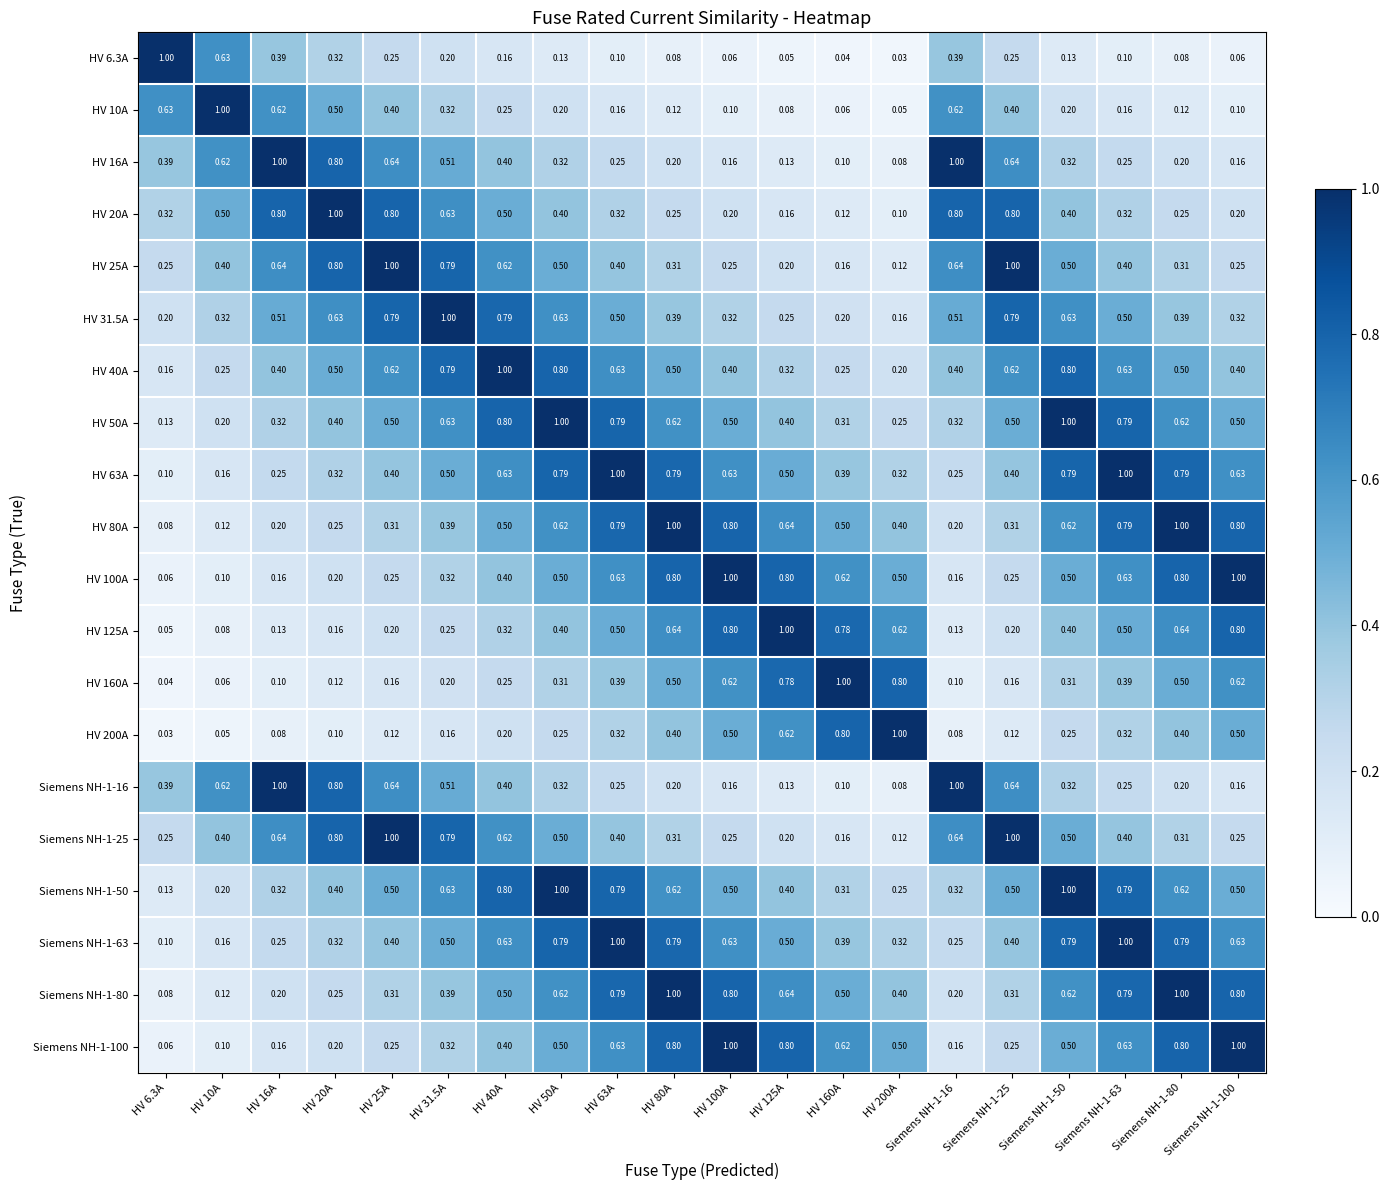

Reading left to right, list all the values displayed in this chart.

HV 6.3A: HV 6.3A=1.0	HV 10A=0.6	HV 16A=0.4	HV 20A=0.3	HV 25A=0.2	HV 31.5A=0.2	HV 40A=0.2	HV 50A=0.1	HV 63A=0.1	HV 80A=0.1	HV 100A=0.1	HV 125A=0.1	HV 160A=0.0	HV 200A=0.0	Siemens NH-1-16=0.4	Siemens NH-1-25=0.2	Siemens NH-1-50=0.1	Siemens NH-1-63=0.1	Siemens NH-1-80=0.1	Siemens NH-1-100=0.1
HV 10A: HV 6.3A=0.6	HV 10A=1.0	HV 16A=0.6	HV 20A=0.5	HV 25A=0.4	HV 31.5A=0.3	HV 40A=0.2	HV 50A=0.2	HV 63A=0.2	HV 80A=0.1	HV 100A=0.1	HV 125A=0.1	HV 160A=0.1	HV 200A=0.1	Siemens NH-1-16=0.6	Siemens NH-1-25=0.4	Siemens NH-1-50=0.2	Siemens NH-1-63=0.2	Siemens NH-1-80=0.1	Siemens NH-1-100=0.1
HV 16A: HV 6.3A=0.4	HV 10A=0.6	HV 16A=1.0	HV 20A=0.8	HV 25A=0.6	HV 31.5A=0.5	HV 40A=0.4	HV 50A=0.3	HV 63A=0.2	HV 80A=0.2	HV 100A=0.2	HV 125A=0.1	HV 160A=0.1	HV 200A=0.1	Siemens NH-1-16=1.0	Siemens NH-1-25=0.6	Siemens NH-1-50=0.3	Siemens NH-1-63=0.2	Siemens NH-1-80=0.2	Siemens NH-1-100=0.2
HV 20A: HV 6.3A=0.3	HV 10A=0.5	HV 16A=0.8	HV 20A=1.0	HV 25A=0.8	HV 31.5A=0.6	HV 40A=0.5	HV 50A=0.4	HV 63A=0.3	HV 80A=0.2	HV 100A=0.2	HV 125A=0.2	HV 160A=0.1	HV 200A=0.1	Siemens NH-1-16=0.8	Siemens NH-1-25=0.8	Siemens NH-1-50=0.4	Siemens NH-1-63=0.3	Siemens NH-1-80=0.2	Siemens NH-1-100=0.2
HV 25A: HV 6.3A=0.2	HV 10A=0.4	HV 16A=0.6	HV 20A=0.8	HV 25A=1.0	HV 31.5A=0.8	HV 40A=0.6	HV 50A=0.5	HV 63A=0.4	HV 80A=0.3	HV 100A=0.2	HV 125A=0.2	HV 160A=0.2	HV 200A=0.1	Siemens NH-1-16=0.6	Siemens NH-1-25=1.0	Siemens NH-1-50=0.5	Siemens NH-1-63=0.4	Siemens NH-1-80=0.3	Siemens NH-1-100=0.2
HV 31.5A: HV 6.3A=0.2	HV 10A=0.3	HV 16A=0.5	HV 20A=0.6	HV 25A=0.8	HV 31.5A=1.0	HV 40A=0.8	HV 50A=0.6	HV 63A=0.5	HV 80A=0.4	HV 100A=0.3	HV 125A=0.2	HV 160A=0.2	HV 200A=0.2	Siemens NH-1-16=0.5	Siemens NH-1-25=0.8	Siemens NH-1-50=0.6	Siemens NH-1-63=0.5	Siemens NH-1-80=0.4	Siemens NH-1-100=0.3
HV 40A: HV 6.3A=0.2	HV 10A=0.2	HV 16A=0.4	HV 20A=0.5	HV 25A=0.6	HV 31.5A=0.8	HV 40A=1.0	HV 50A=0.8	HV 63A=0.6	HV 80A=0.5	HV 100A=0.4	HV 125A=0.3	HV 160A=0.2	HV 200A=0.2	Siemens NH-1-16=0.4	Siemens NH-1-25=0.6	Siemens NH-1-50=0.8	Siemens NH-1-63=0.6	Siemens NH-1-80=0.5	Siemens NH-1-100=0.4
HV 50A: HV 6.3A=0.1	HV 10A=0.2	HV 16A=0.3	HV 20A=0.4	HV 25A=0.5	HV 31.5A=0.6	HV 40A=0.8	HV 50A=1.0	HV 63A=0.8	HV 80A=0.6	HV 100A=0.5	HV 125A=0.4	HV 160A=0.3	HV 200A=0.2	Siemens NH-1-16=0.3	Siemens NH-1-25=0.5	Siemens NH-1-50=1.0	Siemens NH-1-63=0.8	Siemens NH-1-80=0.6	Siemens NH-1-100=0.5
HV 63A: HV 6.3A=0.1	HV 10A=0.2	HV 16A=0.2	HV 20A=0.3	HV 25A=0.4	HV 31.5A=0.5	HV 40A=0.6	HV 50A=0.8	HV 63A=1.0	HV 80A=0.8	HV 100A=0.6	HV 125A=0.5	HV 160A=0.4	HV 200A=0.3	Siemens NH-1-16=0.2	Siemens NH-1-25=0.4	Siemens NH-1-50=0.8	Siemens NH-1-63=1.0	Siemens NH-1-80=0.8	Siemens NH-1-100=0.6
HV 80A: HV 6.3A=0.1	HV 10A=0.1	HV 16A=0.2	HV 20A=0.2	HV 25A=0.3	HV 31.5A=0.4	HV 40A=0.5	HV 50A=0.6	HV 63A=0.8	HV 80A=1.0	HV 100A=0.8	HV 125A=0.6	HV 160A=0.5	HV 200A=0.4	Siemens NH-1-16=0.2	Siemens NH-1-25=0.3	Siemens NH-1-50=0.6	Siemens NH-1-63=0.8	Siemens NH-1-80=1.0	Siemens NH-1-100=0.8
HV 100A: HV 6.3A=0.1	HV 10A=0.1	HV 16A=0.2	HV 20A=0.2	HV 25A=0.2	HV 31.5A=0.3	HV 40A=0.4	HV 50A=0.5	HV 63A=0.6	HV 80A=0.8	HV 100A=1.0	HV 125A=0.8	HV 160A=0.6	HV 200A=0.5	Siemens NH-1-16=0.2	Siemens NH-1-25=0.2	Siemens NH-1-50=0.5	Siemens NH-1-63=0.6	Siemens NH-1-80=0.8	Siemens NH-1-100=1.0
HV 125A: HV 6.3A=0.1	HV 10A=0.1	HV 16A=0.1	HV 20A=0.2	HV 25A=0.2	HV 31.5A=0.2	HV 40A=0.3	HV 50A=0.4	HV 63A=0.5	HV 80A=0.6	HV 100A=0.8	HV 125A=1.0	HV 160A=0.8	HV 200A=0.6	Siemens NH-1-16=0.1	Siemens NH-1-25=0.2	Siemens NH-1-50=0.4	Siemens NH-1-63=0.5	Siemens NH-1-80=0.6	Siemens NH-1-100=0.8
HV 160A: HV 6.3A=0.0	HV 10A=0.1	HV 16A=0.1	HV 20A=0.1	HV 25A=0.2	HV 31.5A=0.2	HV 40A=0.2	HV 50A=0.3	HV 63A=0.4	HV 80A=0.5	HV 100A=0.6	HV 125A=0.8	HV 160A=1.0	HV 200A=0.8	Siemens NH-1-16=0.1	Siemens NH-1-25=0.2	Siemens NH-1-50=0.3	Siemens NH-1-63=0.4	Siemens NH-1-80=0.5	Siemens NH-1-100=0.6
HV 200A: HV 6.3A=0.0	HV 10A=0.1	HV 16A=0.1	HV 20A=0.1	HV 25A=0.1	HV 31.5A=0.2	HV 40A=0.2	HV 50A=0.2	HV 63A=0.3	HV 80A=0.4	HV 100A=0.5	HV 125A=0.6	HV 160A=0.8	HV 200A=1.0	Siemens NH-1-16=0.1	Siemens NH-1-25=0.1	Siemens NH-1-50=0.2	Siemens NH-1-63=0.3	Siemens NH-1-80=0.4	Siemens NH-1-100=0.5
Siemens NH-1-16: HV 6.3A=0.4	HV 10A=0.6	HV 16A=1.0	HV 20A=0.8	HV 25A=0.6	HV 31.5A=0.5	HV 40A=0.4	HV 50A=0.3	HV 63A=0.2	HV 80A=0.2	HV 100A=0.2	HV 125A=0.1	HV 160A=0.1	HV 200A=0.1	Siemens NH-1-16=1.0	Siemens NH-1-25=0.6	Siemens NH-1-50=0.3	Siemens NH-1-63=0.2	Siemens NH-1-80=0.2	Siemens NH-1-100=0.2
Siemens NH-1-25: HV 6.3A=0.2	HV 10A=0.4	HV 16A=0.6	HV 20A=0.8	HV 25A=1.0	HV 31.5A=0.8	HV 40A=0.6	HV 50A=0.5	HV 63A=0.4	HV 80A=0.3	HV 100A=0.2	HV 125A=0.2	HV 160A=0.2	HV 200A=0.1	Siemens NH-1-16=0.6	Siemens NH-1-25=1.0	Siemens NH-1-50=0.5	Siemens NH-1-63=0.4	Siemens NH-1-80=0.3	Siemens NH-1-100=0.2
Siemens NH-1-50: HV 6.3A=0.1	HV 10A=0.2	HV 16A=0.3	HV 20A=0.4	HV 25A=0.5	HV 31.5A=0.6	HV 40A=0.8	HV 50A=1.0	HV 63A=0.8	HV 80A=0.6	HV 100A=0.5	HV 125A=0.4	HV 160A=0.3	HV 200A=0.2	Siemens NH-1-16=0.3	Siemens NH-1-25=0.5	Siemens NH-1-50=1.0	Siemens NH-1-63=0.8	Siemens NH-1-80=0.6	Siemens NH-1-100=0.5
Siemens NH-1-63: HV 6.3A=0.1	HV 10A=0.2	HV 16A=0.2	HV 20A=0.3	HV 25A=0.4	HV 31.5A=0.5	HV 40A=0.6	HV 50A=0.8	HV 63A=1.0	HV 80A=0.8	HV 100A=0.6	HV 125A=0.5	HV 160A=0.4	HV 200A=0.3	Siemens NH-1-16=0.2	Siemens NH-1-25=0.4	Siemens NH-1-50=0.8	Siemens NH-1-63=1.0	Siemens NH-1-80=0.8	Siemens NH-1-100=0.6
Siemens NH-1-80: HV 6.3A=0.1	HV 10A=0.1	HV 16A=0.2	HV 20A=0.2	HV 25A=0.3	HV 31.5A=0.4	HV 40A=0.5	HV 50A=0.6	HV 63A=0.8	HV 80A=1.0	HV 100A=0.8	HV 125A=0.6	HV 160A=0.5	HV 200A=0.4	Siemens NH-1-16=0.2	Siemens NH-1-25=0.3	Siemens NH-1-50=0.6	Siemens NH-1-63=0.8	Siemens NH-1-80=1.0	Siemens NH-1-100=0.8
Siemens NH-1-100: HV 6.3A=0.1	HV 10A=0.1	HV 16A=0.2	HV 20A=0.2	HV 25A=0.2	HV 31.5A=0.3	HV 40A=0.4	HV 50A=0.5	HV 63A=0.6	HV 80A=0.8	HV 100A=1.0	HV 125A=0.8	HV 160A=0.6	HV 200A=0.5	Siemens NH-1-16=0.2	Siemens NH-1-25=0.2	Siemens NH-1-50=0.5	Siemens NH-1-63=0.6	Siemens NH-1-80=0.8	Siemens NH-1-100=1.0